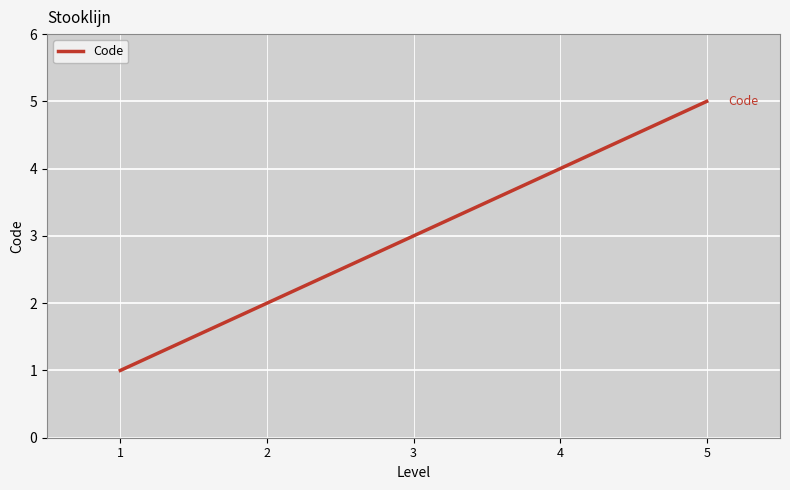

Reading left to right, transcribe all the data shown in this chart.

1=1	2=2	3=3	4=4	5=5